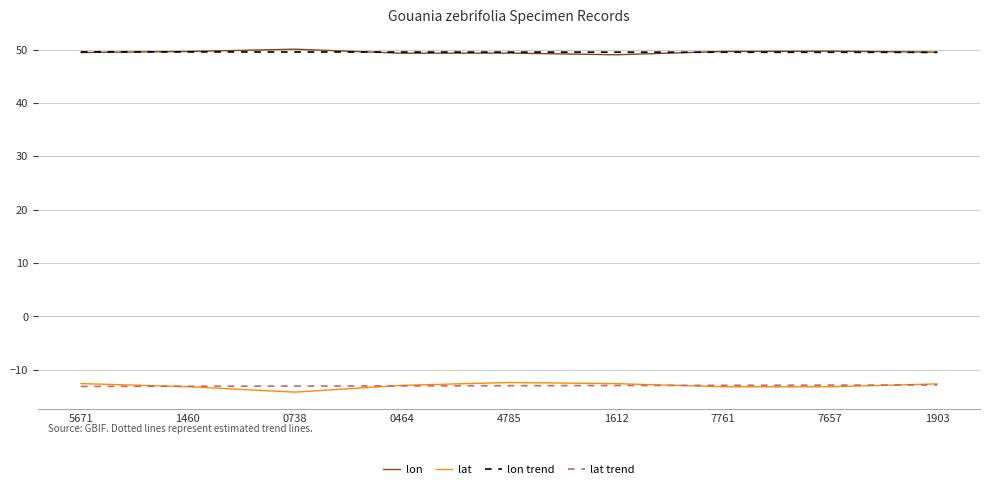

Which label corresponds to the smallest value in the chart?

0738